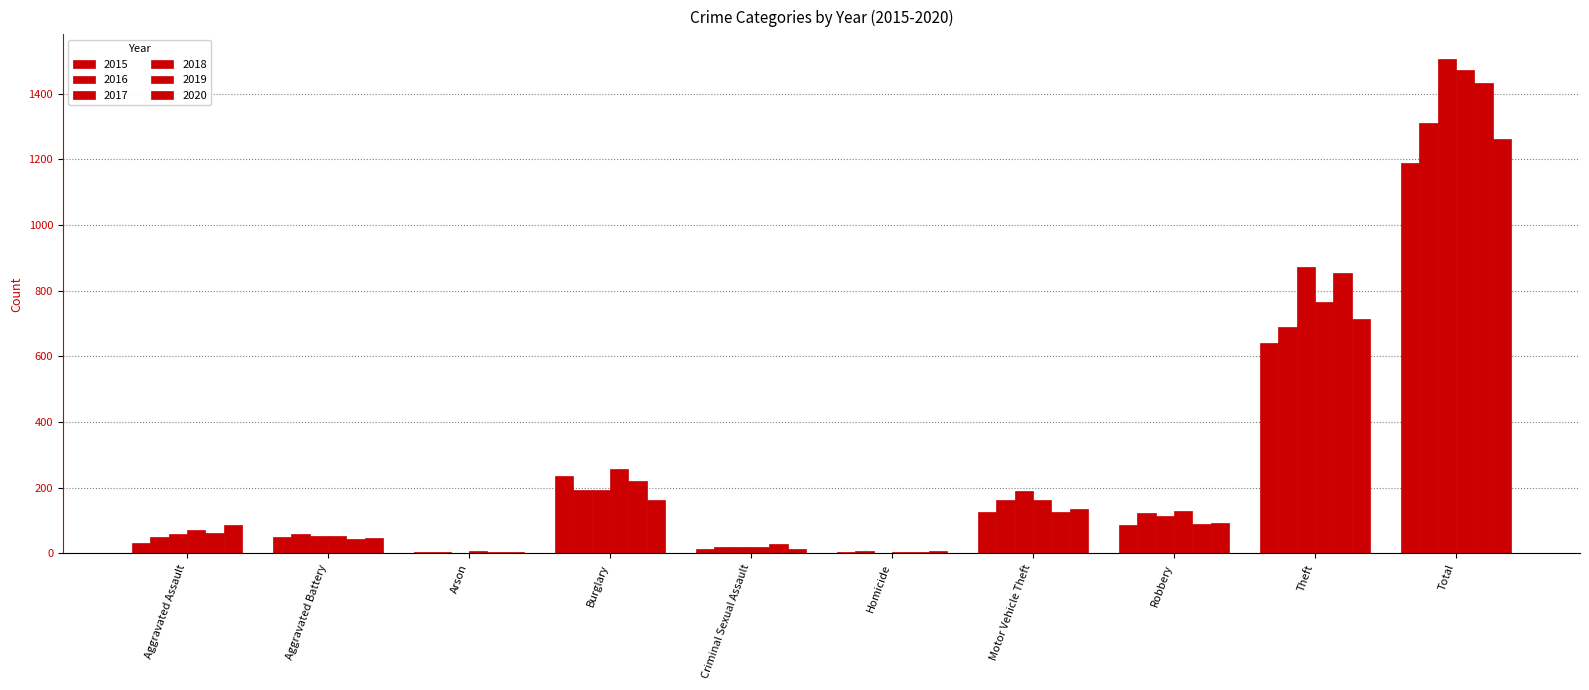

What is the spread (max minus min) of values at Aggravated Battery?

15